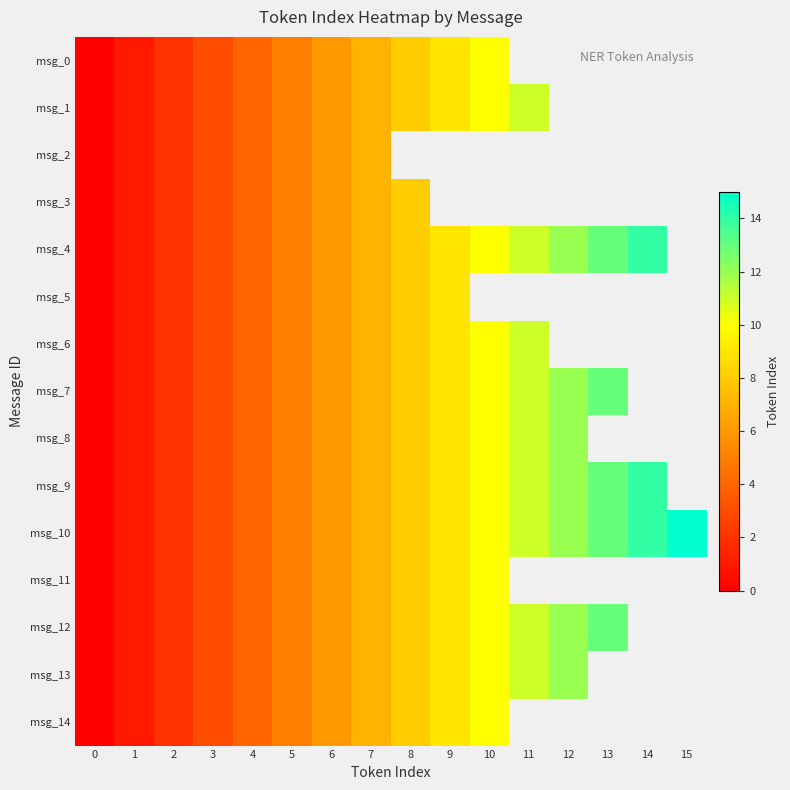

What is the difference between the msg_3 values at 3 and 1?

2.0